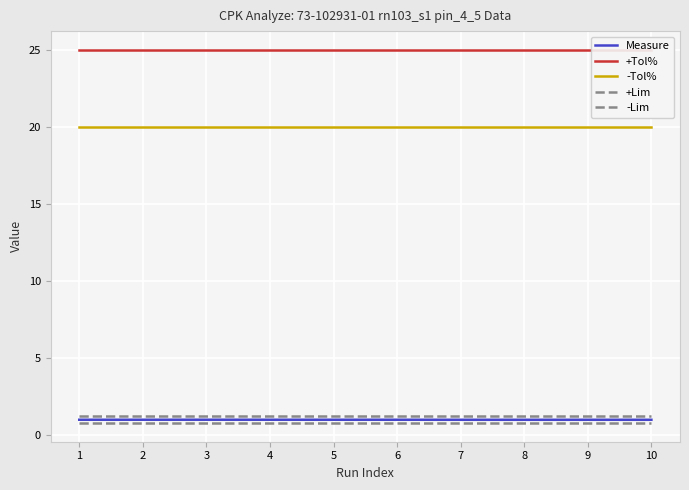

At which category does the chart reach its minimum across all series?

1